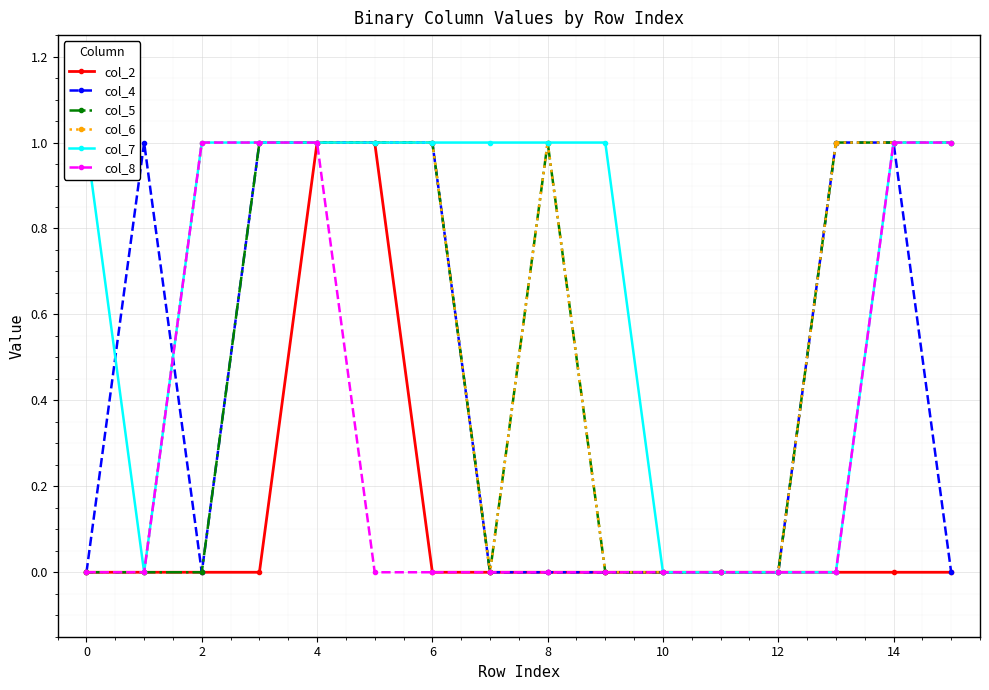

True or false: col_2 has a value of 1 at 4.

True